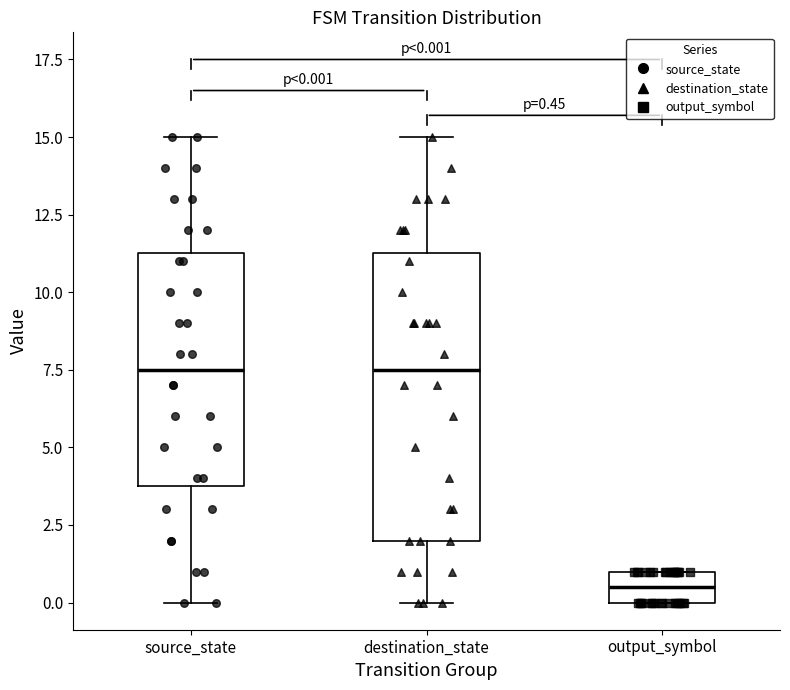

Which box's median line is the lowest?

output_symbol